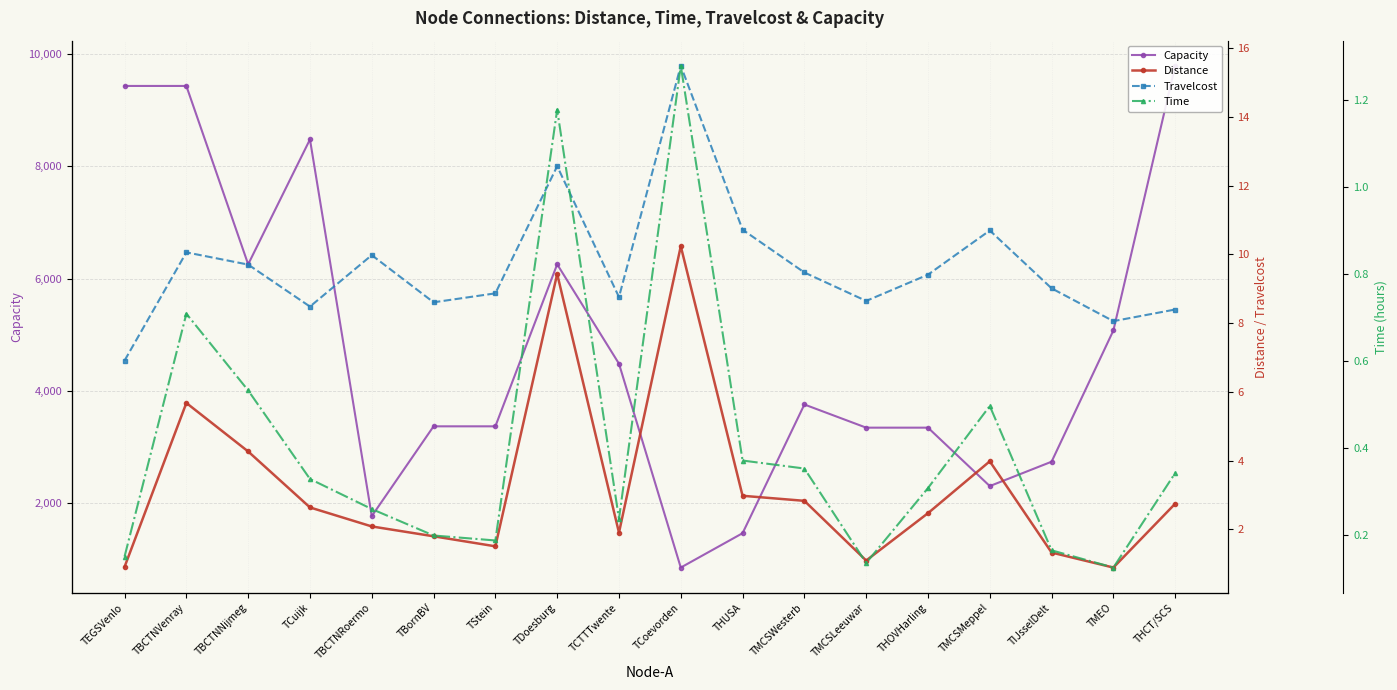

At which category does Capacity reach its first local peak?

TCuijk